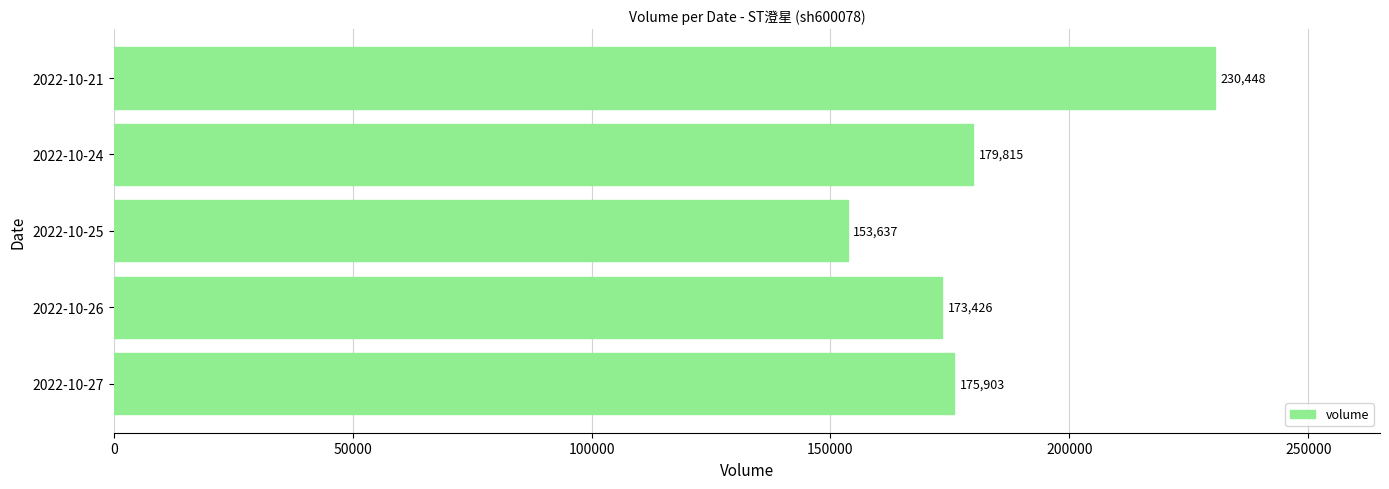

List the labels in order of value, largest first.

2022-10-21, 2022-10-24, 2022-10-27, 2022-10-26, 2022-10-25